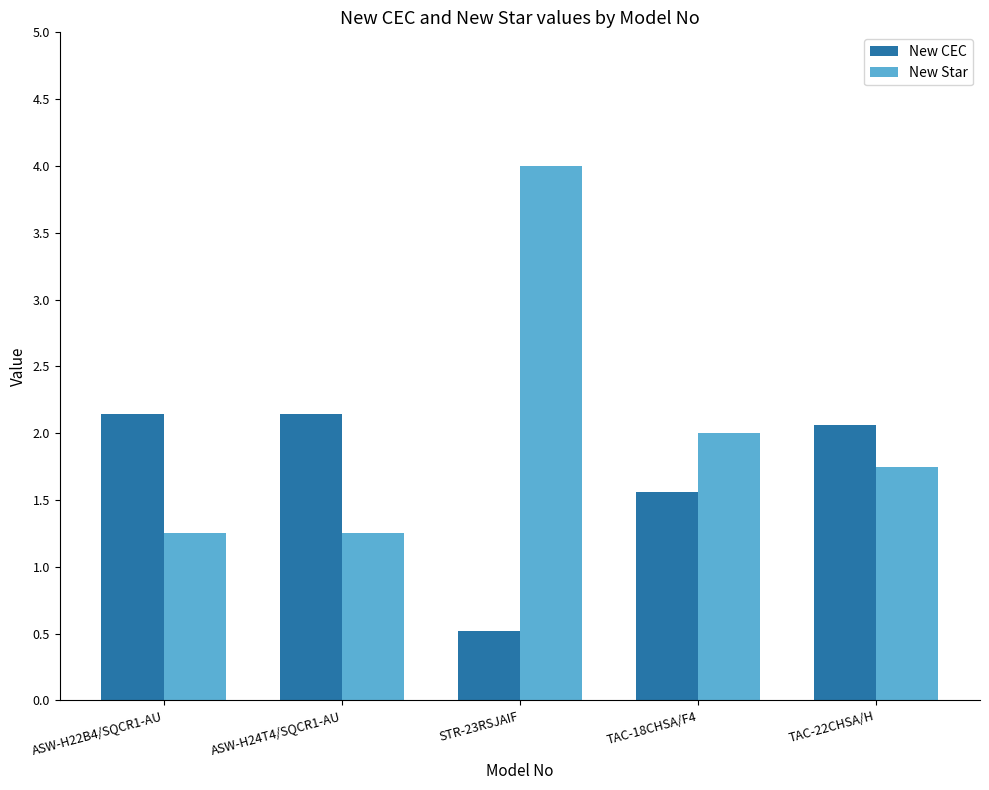

Which category has the lowest value across all series?

STR-23RSJAIF